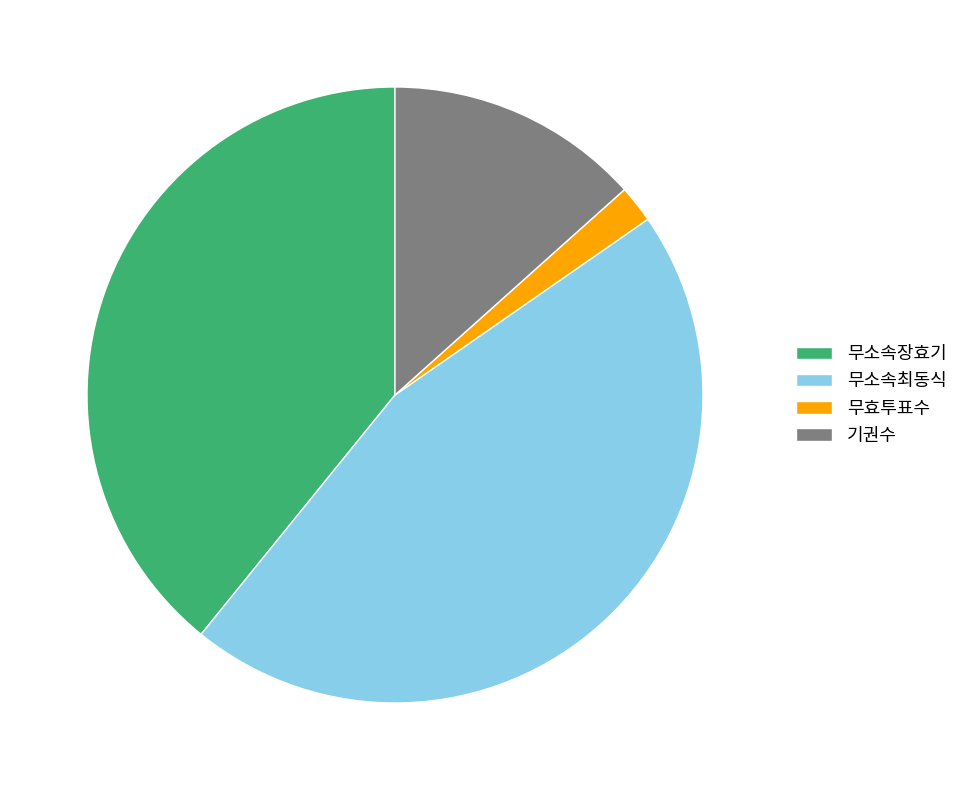

What is the smallest slice in the pie chart?

무효투표수